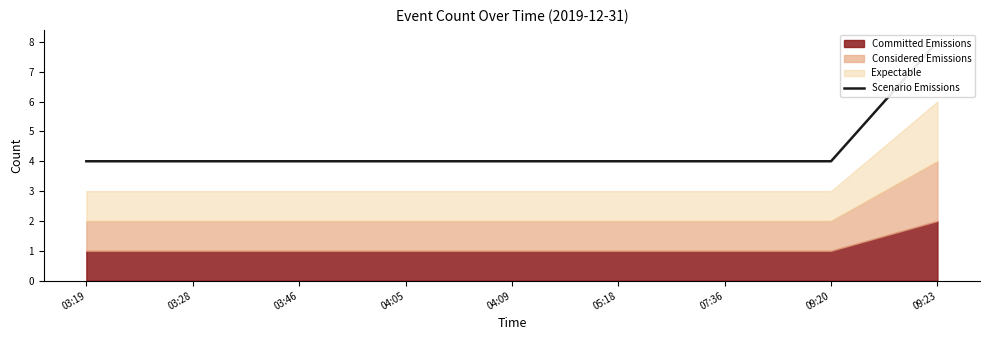

Does the chart have visible grid lines?

No